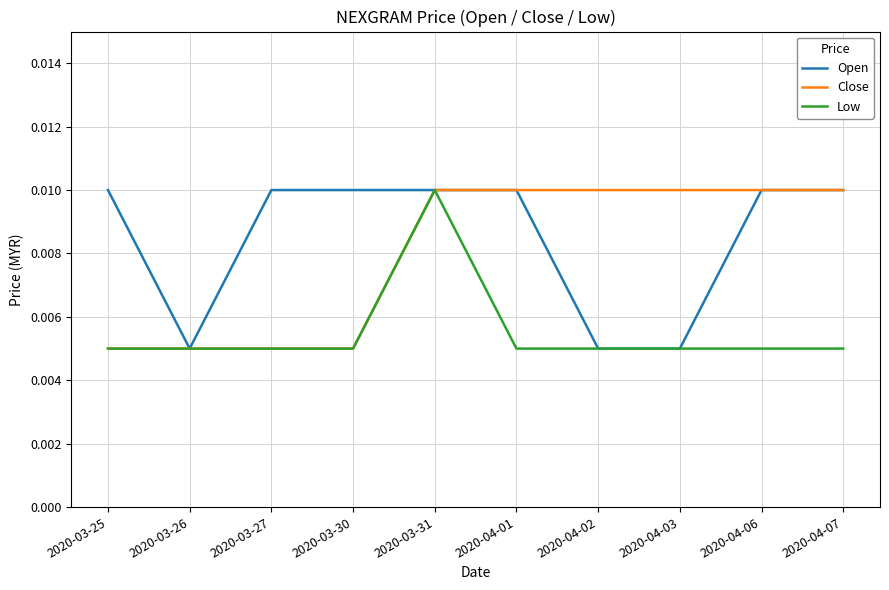

What are all the series names shown in the legend?

Open, Close, Low